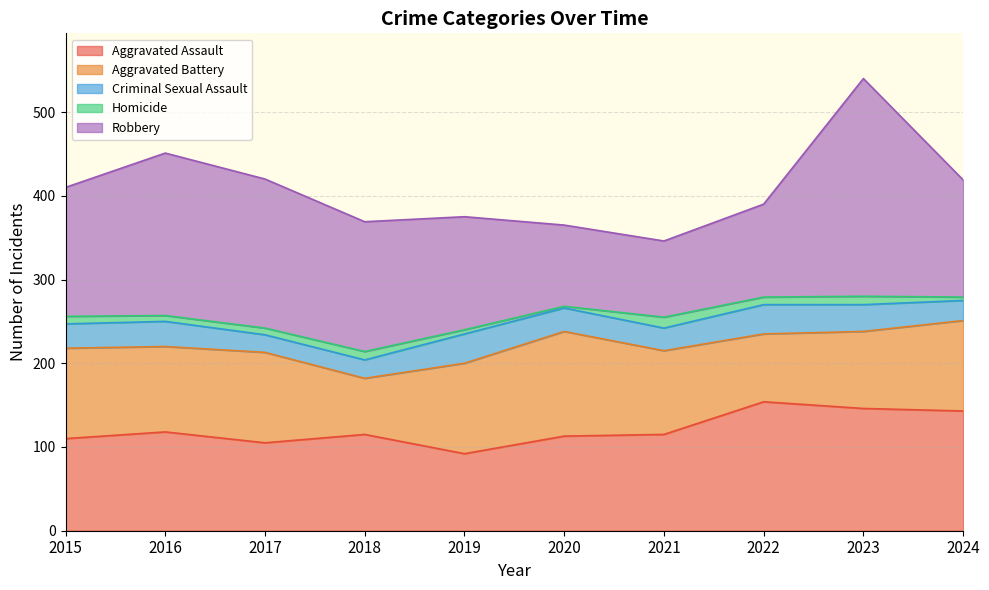

True or false: Criminal Sexual Assault and Robbery cross at least once.

False